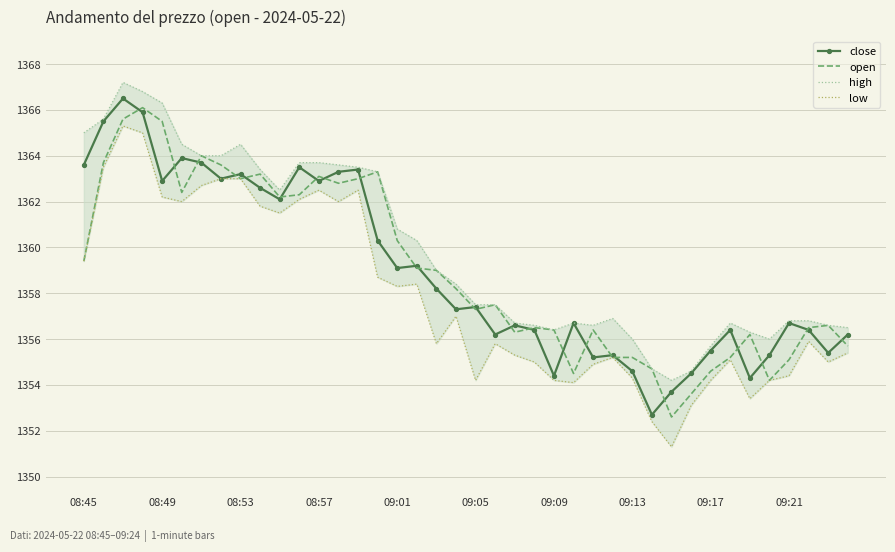

The open series shows 1355.2 at 09:13. True or false?

True